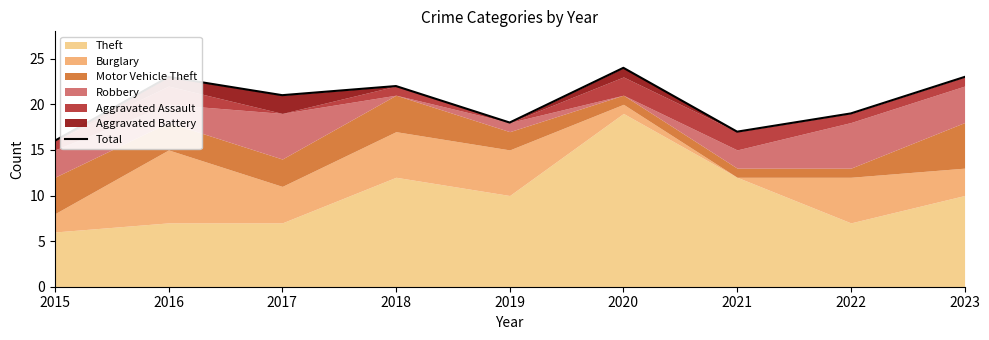

Is it true that the value at 2018 is 22?

True